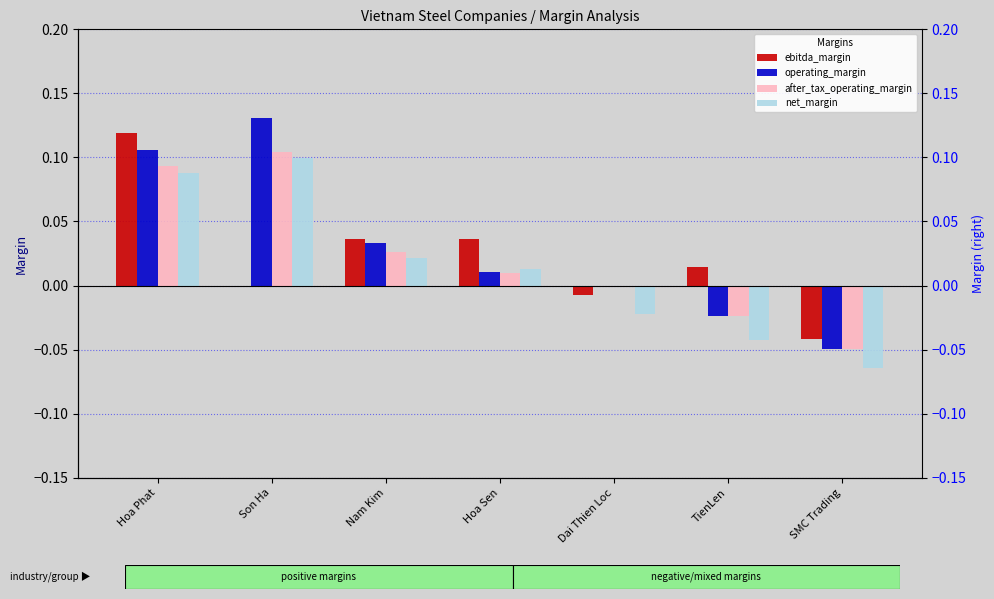

Rank the series by their maximum value, from lowest to highest.

net_margin, after_tax_operating_margin, ebitda_margin, operating_margin